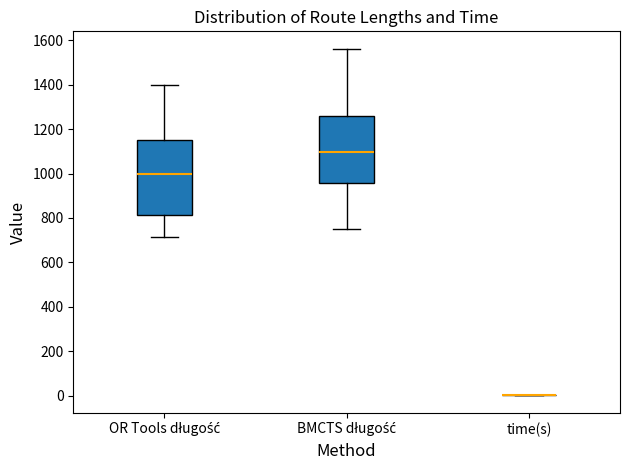

Comparing the boxes themselves (not the whiskers), which one is the tallest?

OR Tools długość